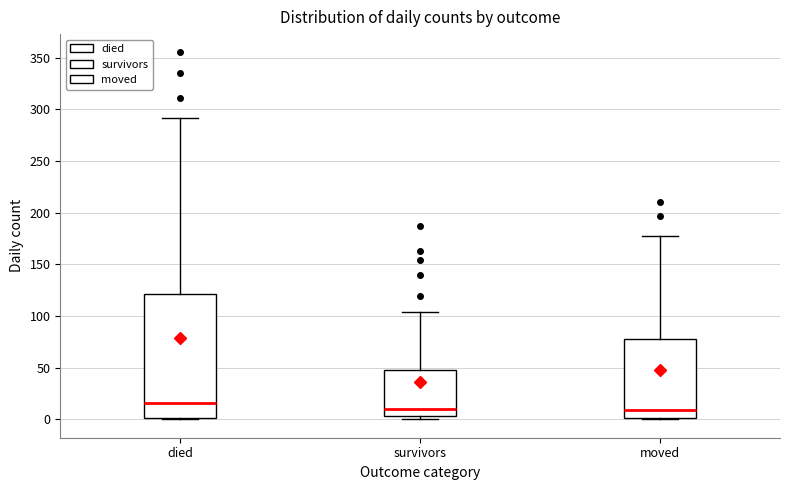

Comparing the boxes themselves (not the whiskers), which one is the tallest?

died